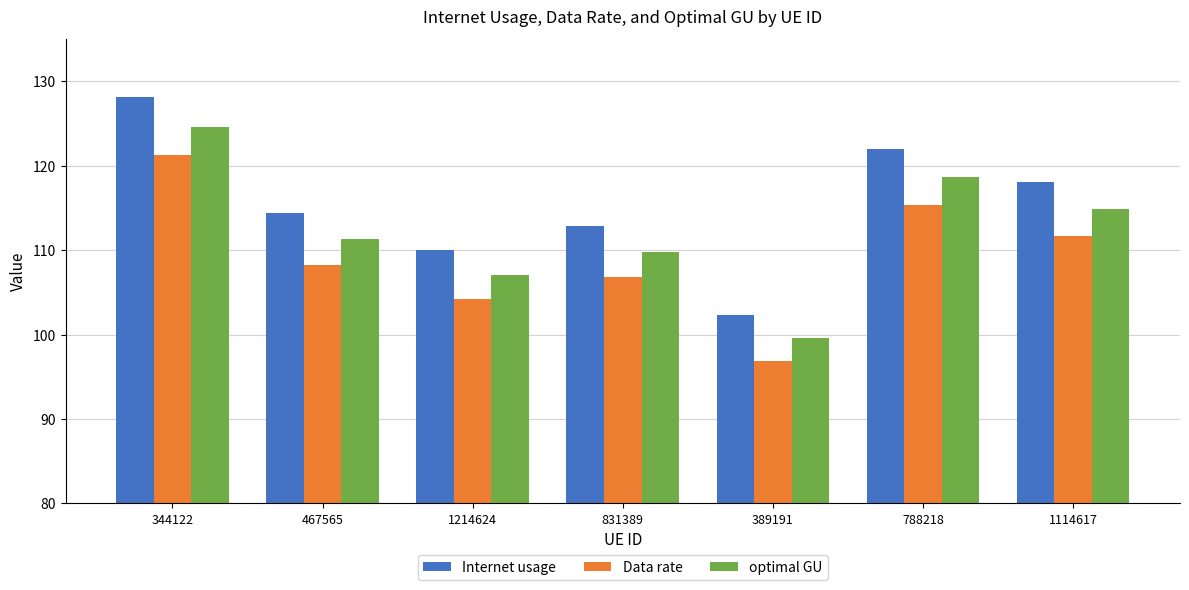

Is it true that optimal GU equals 142.6 at 1214624?

False